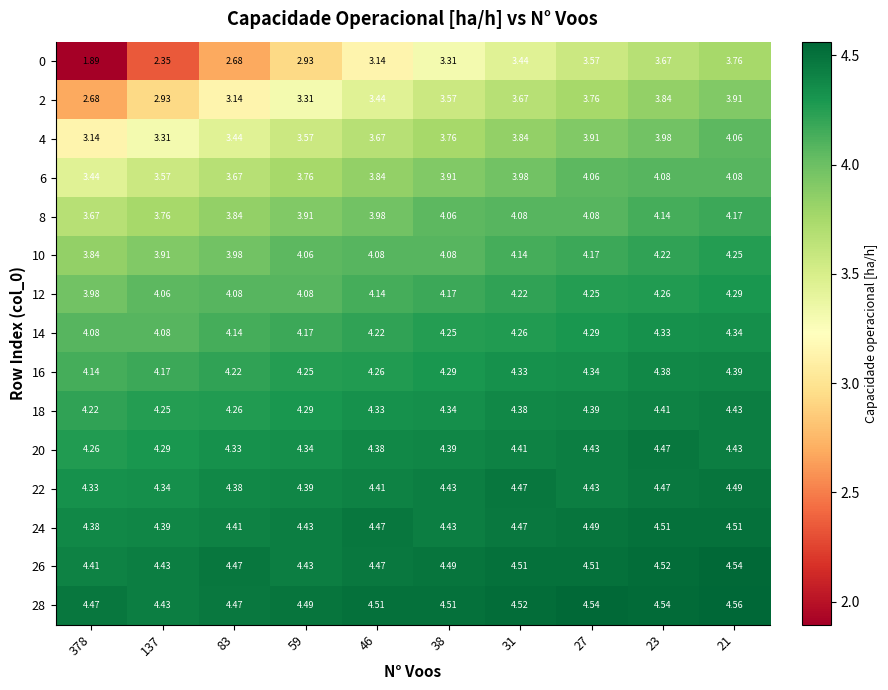

Rank the series by their maximum value, from highest to lowest.

28, 26, 24, 22, 20, 18, 16, 14, 12, 10, 8, 6, 4, 2, 0